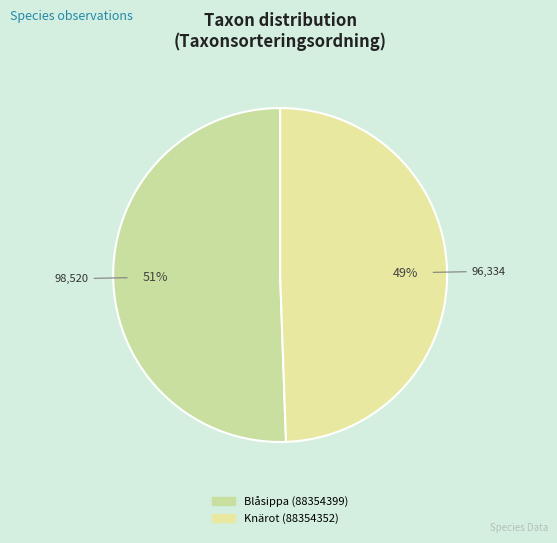

Is Blåsippa (88354399) the majority of the pie?

Yes